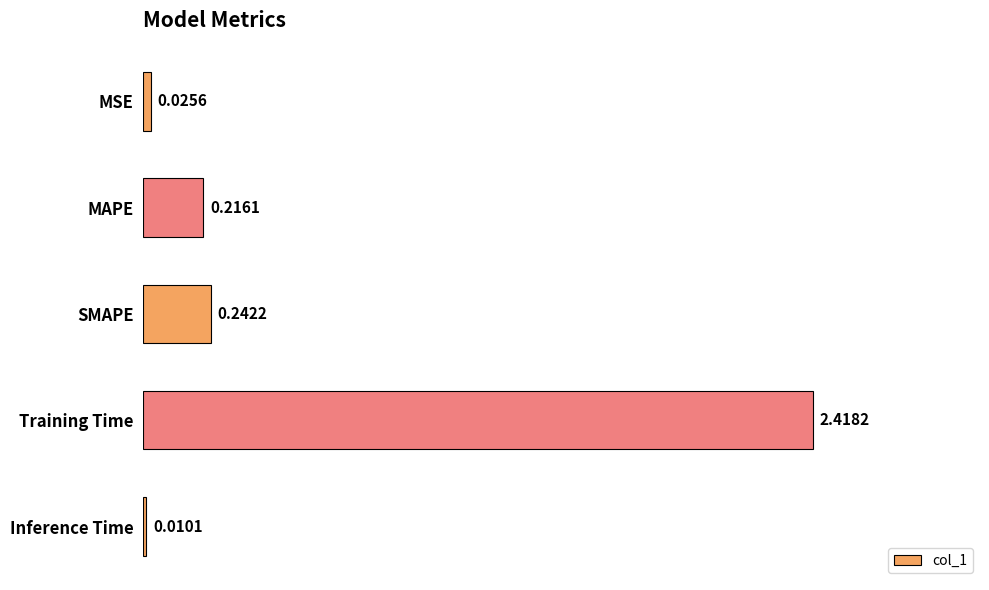

Does the chart contain stacked bars?

No